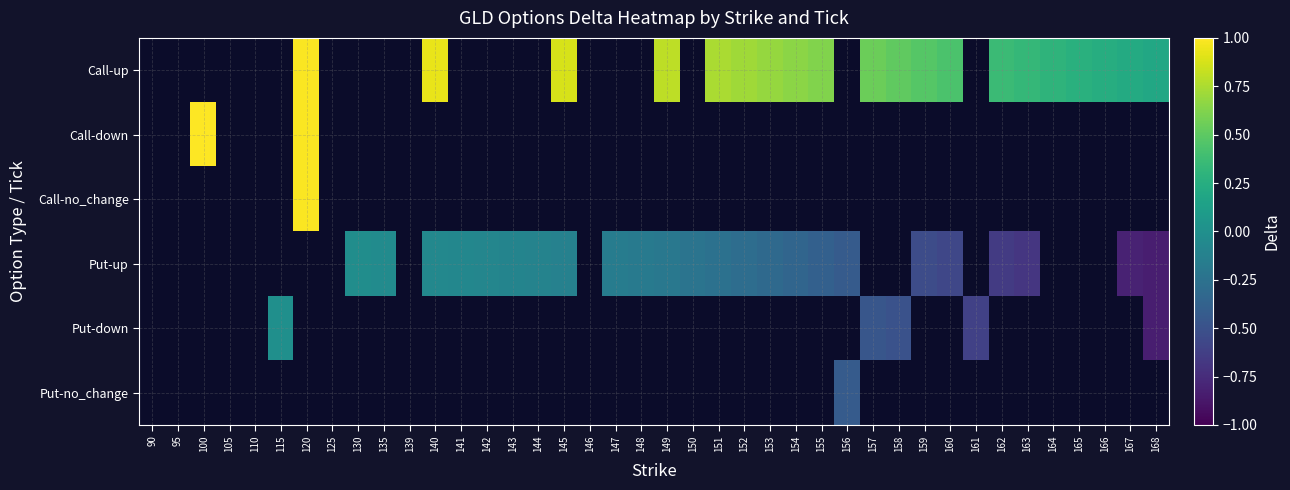

List the series in order of their peak value, highest first.

Call-up, Call-down, Call-no_change, Put-up, Put-down, Put-no_change